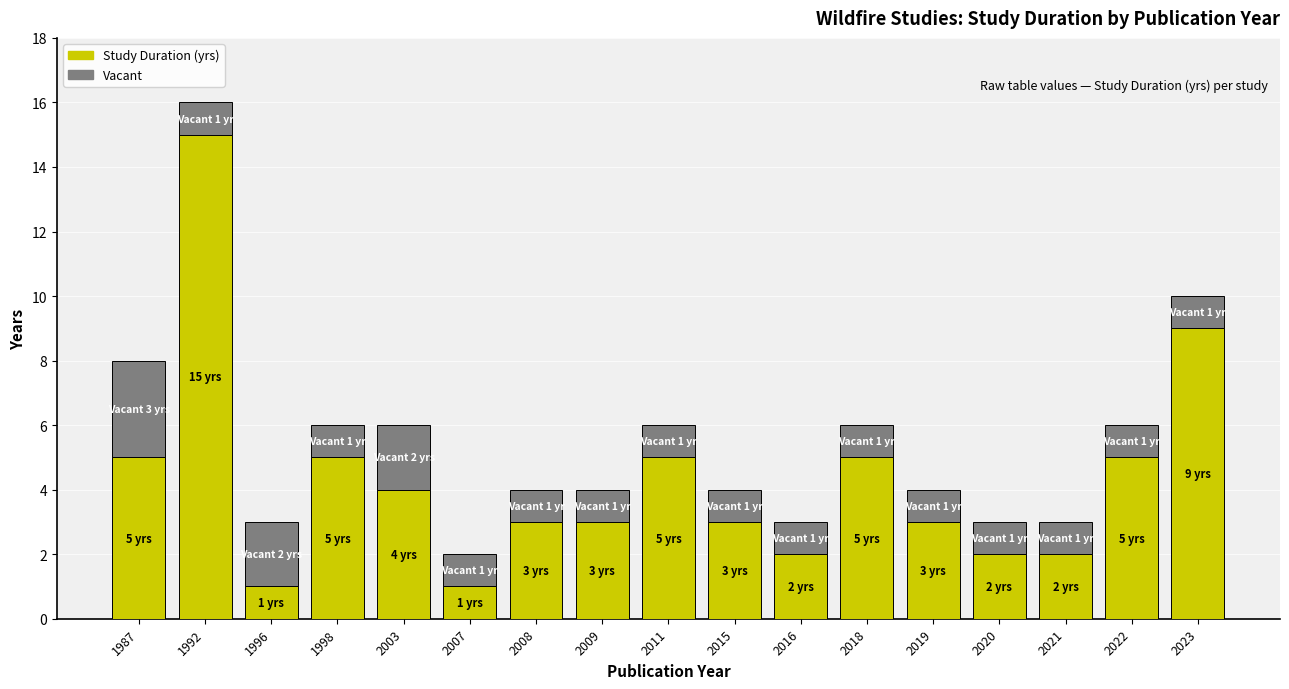

At which label does Study Duration (yrs) reach its peak?

1992